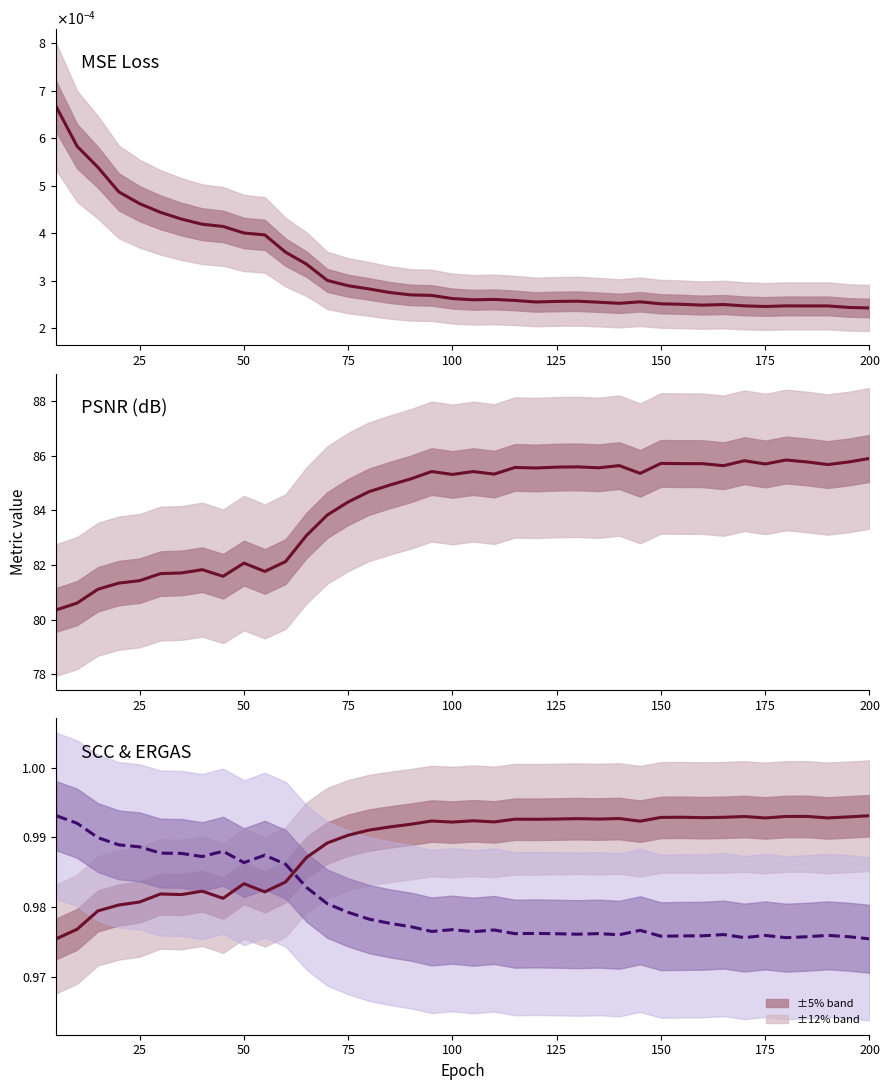

The value of psnr at 200 is 18.2. True or false?

False